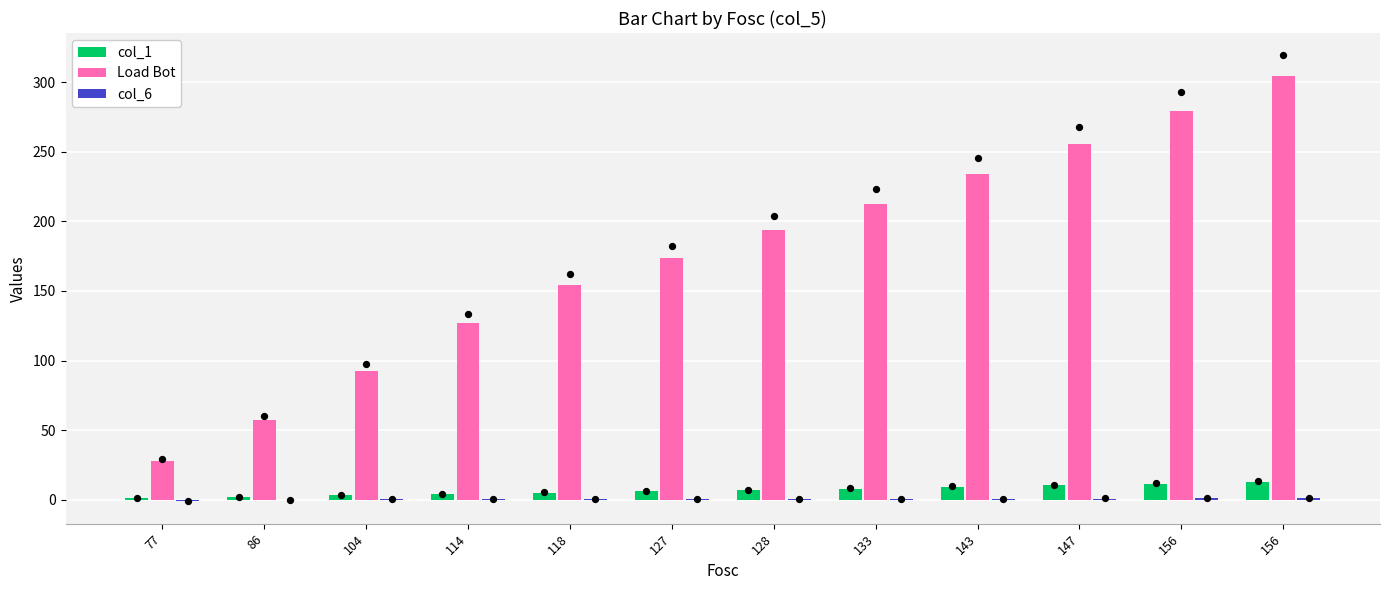

What are all the series names shown in the legend?

col_1, Load Bot, col_6